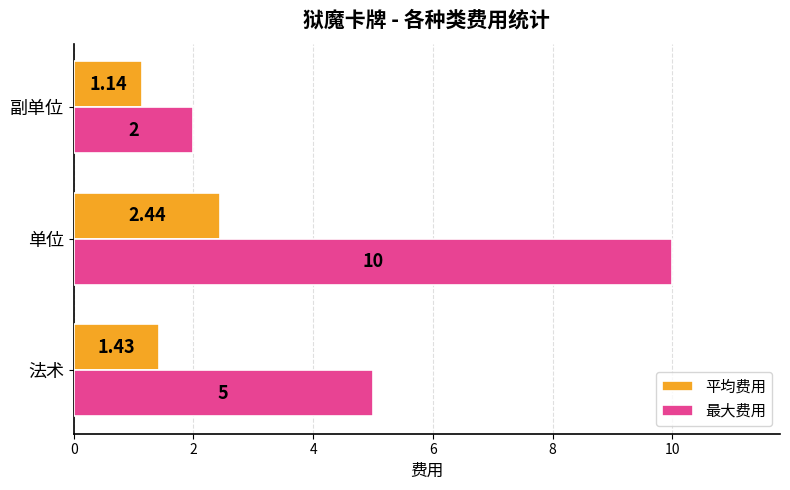

Which series has the largest total across all categories?

最大费用